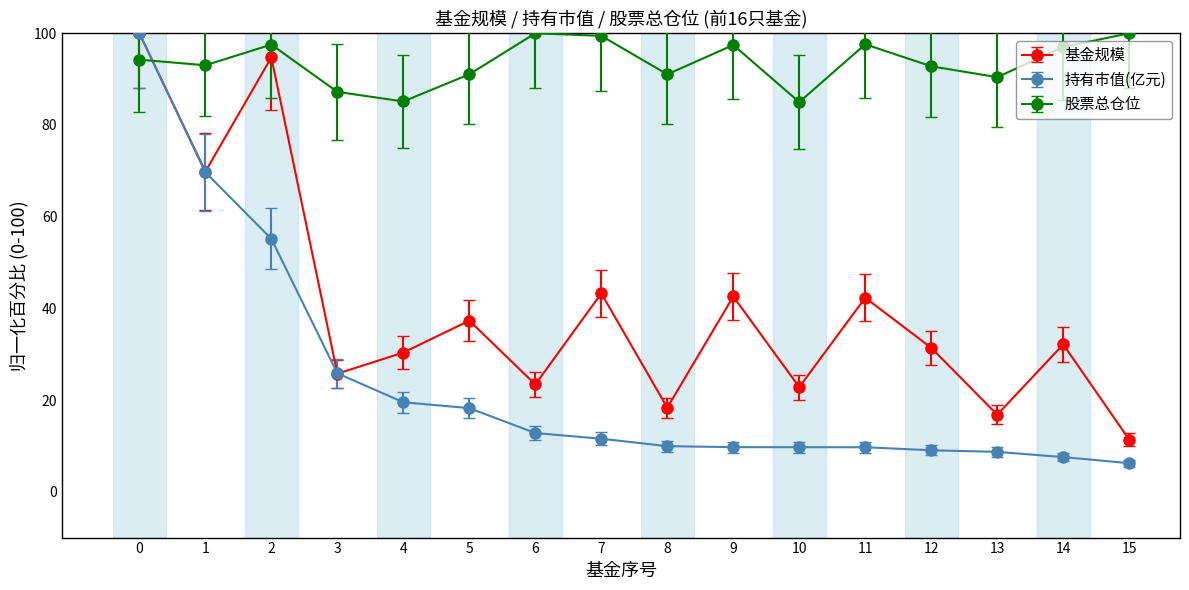

Which series has the largest total across all categories?

股票总仓位